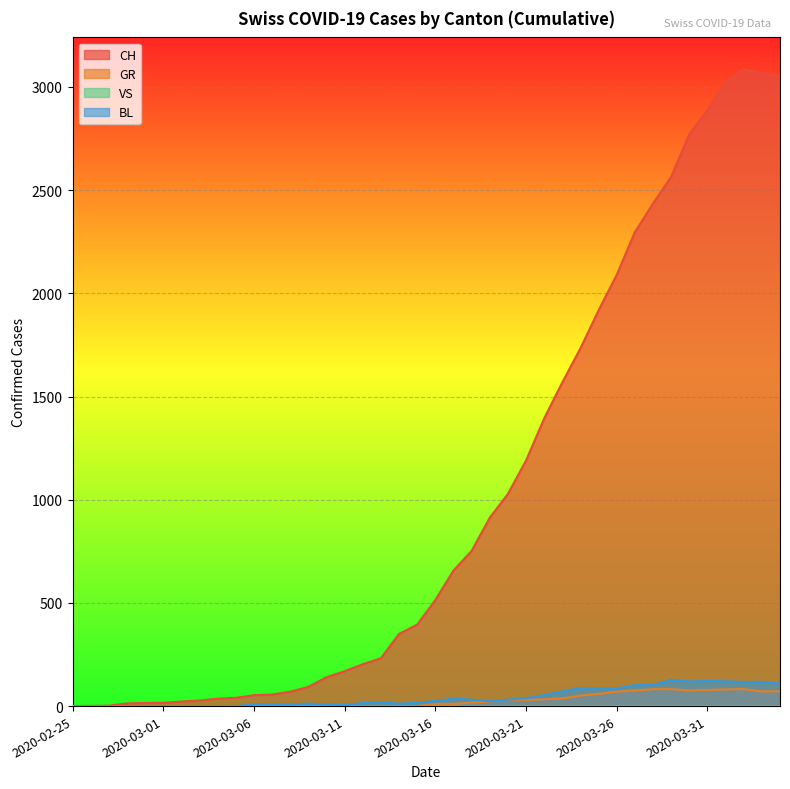

Which series has the widest spread of values?

CH